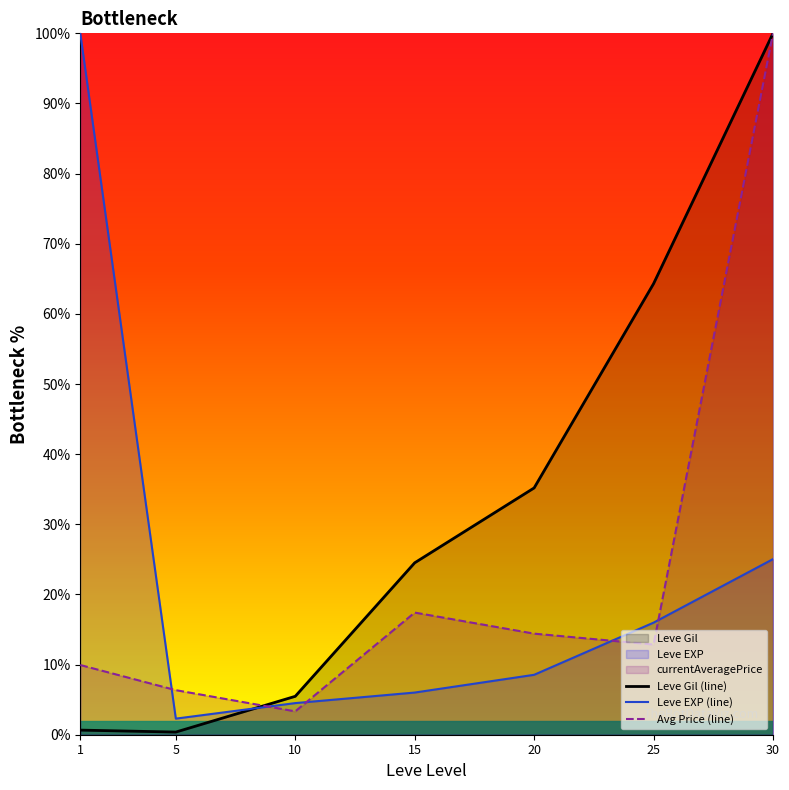

What is the value of the Avg Price (line) point at the 2nd from the left?

6.4